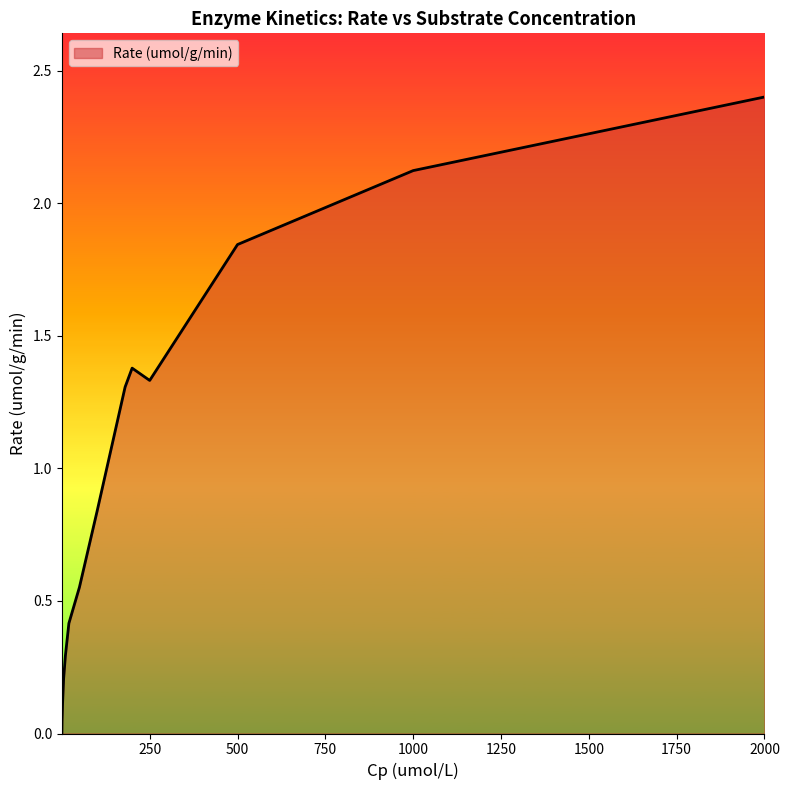

What is the greatest value displayed?

2.4